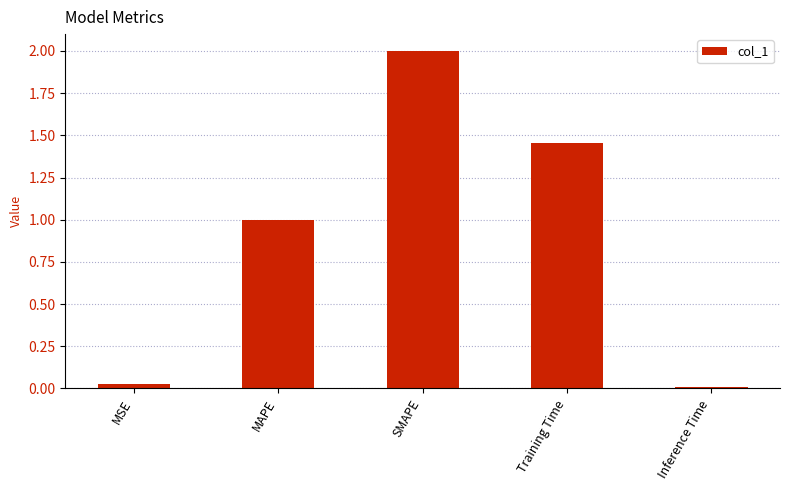

Which category has the highest value across all series?

SMAPE